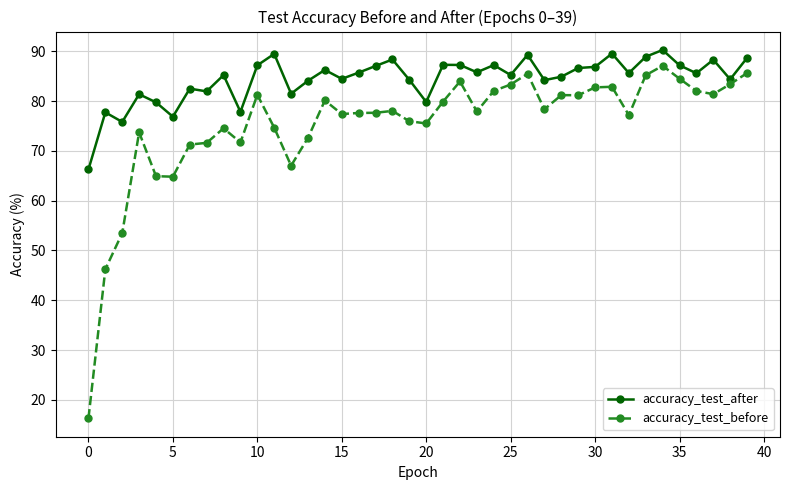

What is the average value of the accuracy_test_before series?

75.3